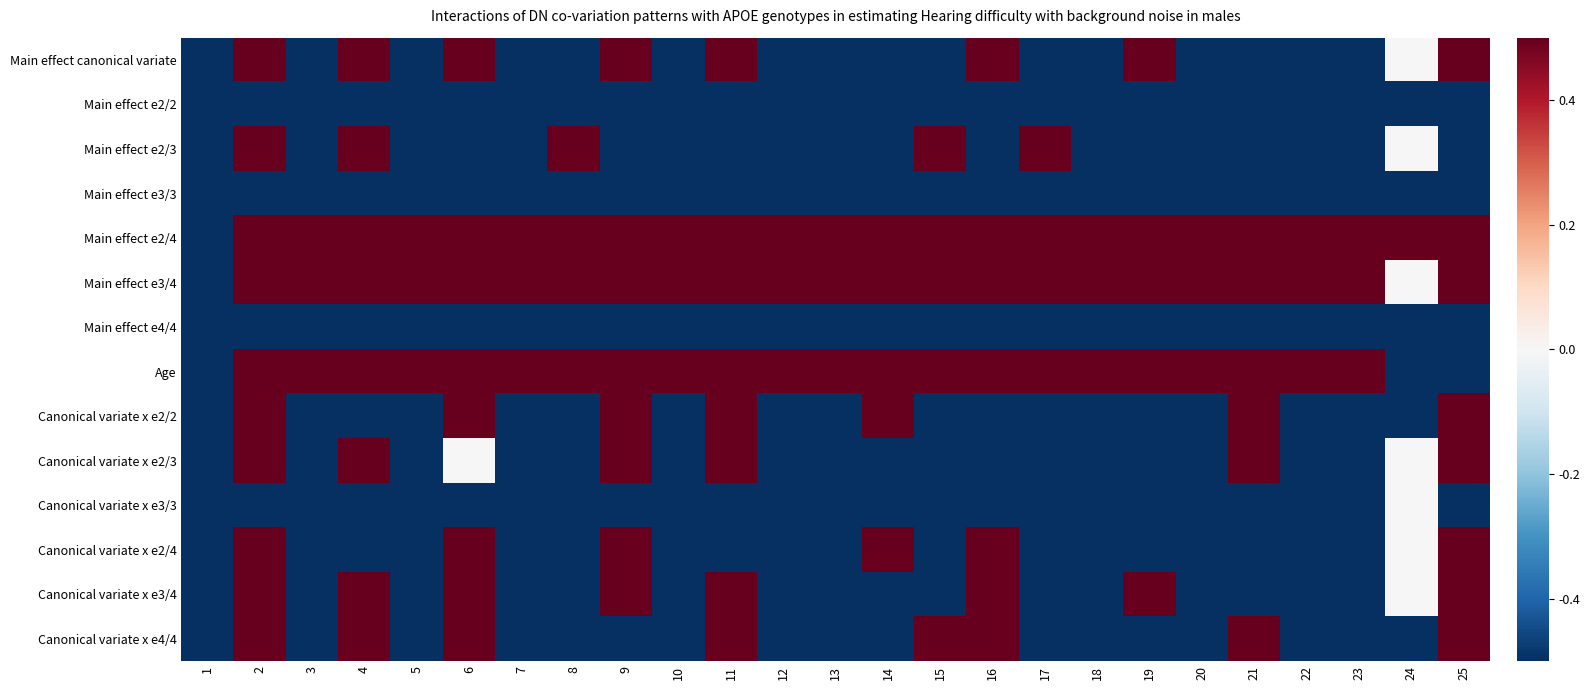

Which has a higher value, 5 or 7?

5